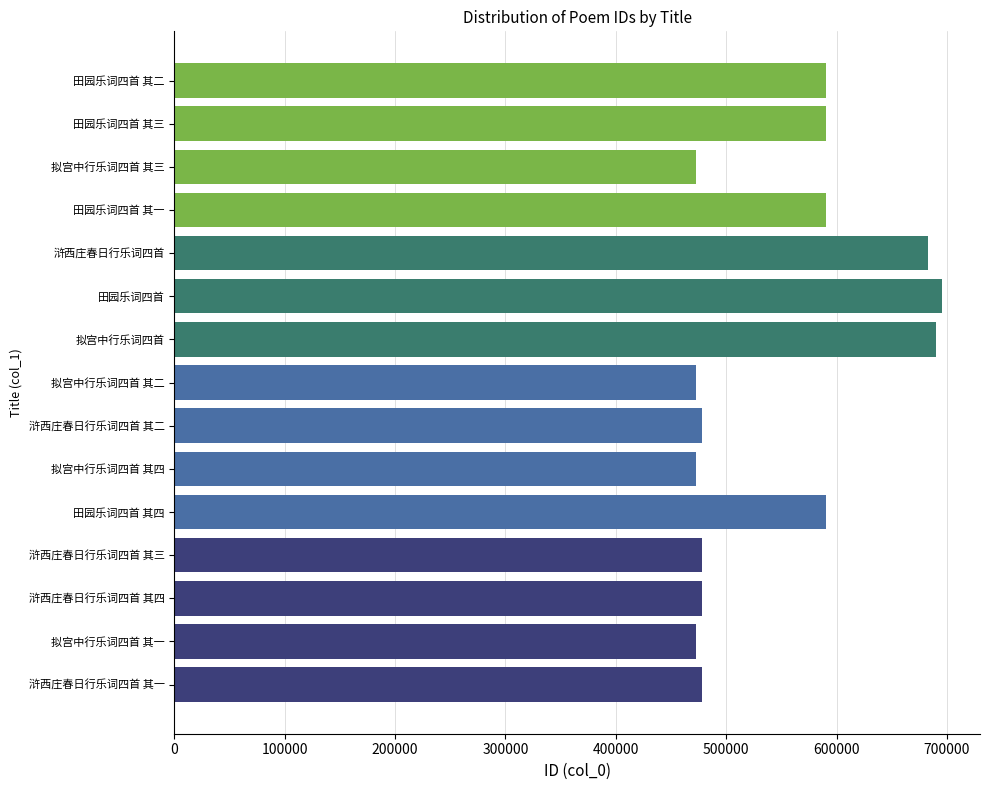

Read the value at 田园乐词四首 其四.

590191